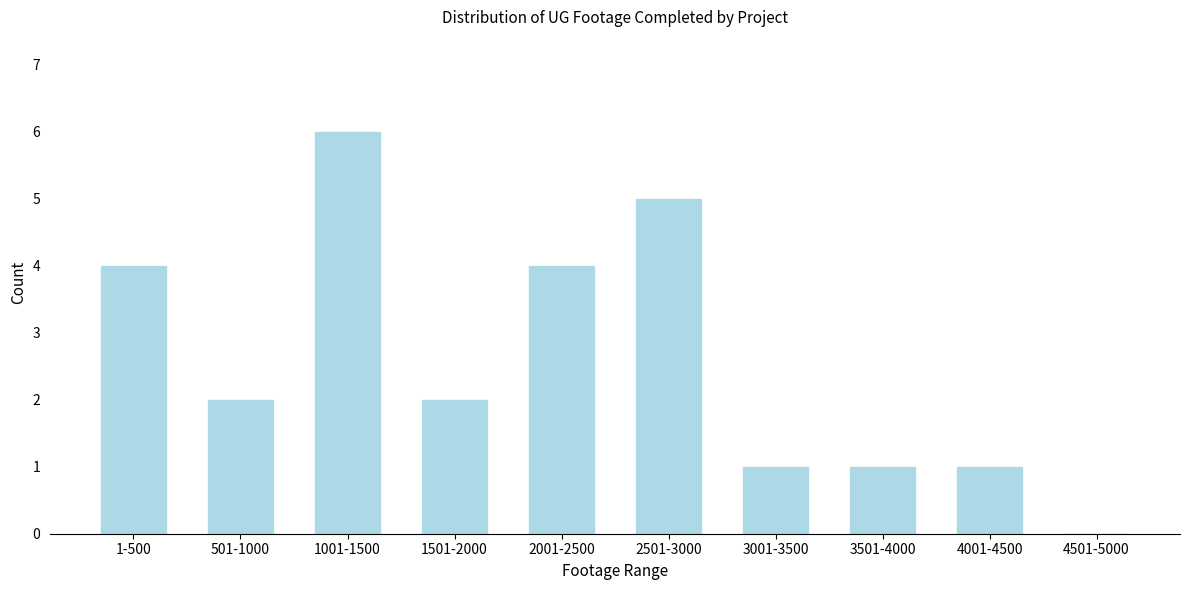

Reading left to right, transcribe all the data shown in this chart.

1-500=4	501-1000=2	1001-1500=6	1501-2000=2	2001-2500=4	2501-3000=5	3001-3500=1	3501-4000=1	4001-4500=1	4501-5000=0